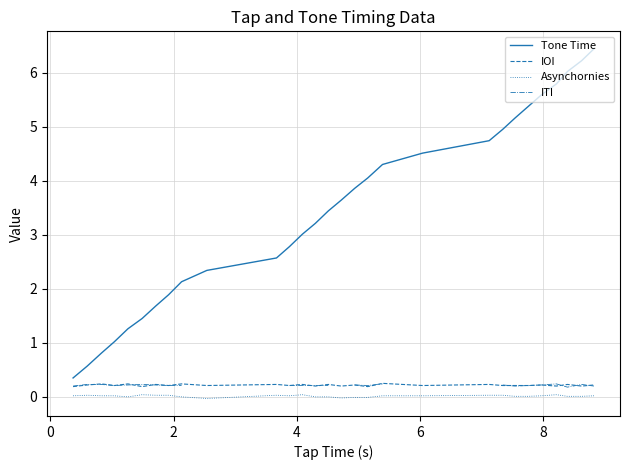

How many IOI values are between 0 and 1?

29